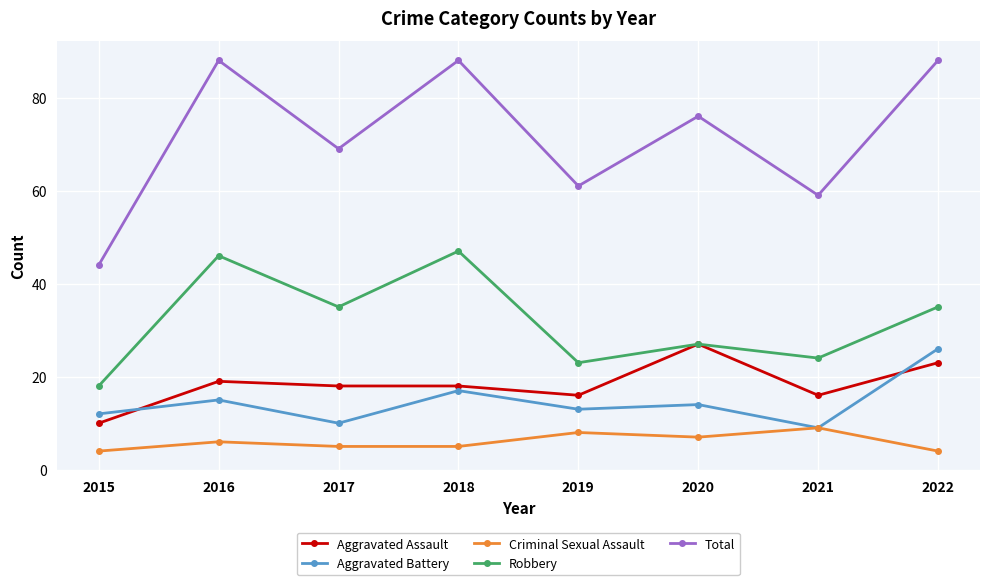

At how many categories does at least one series exceed 83?

3